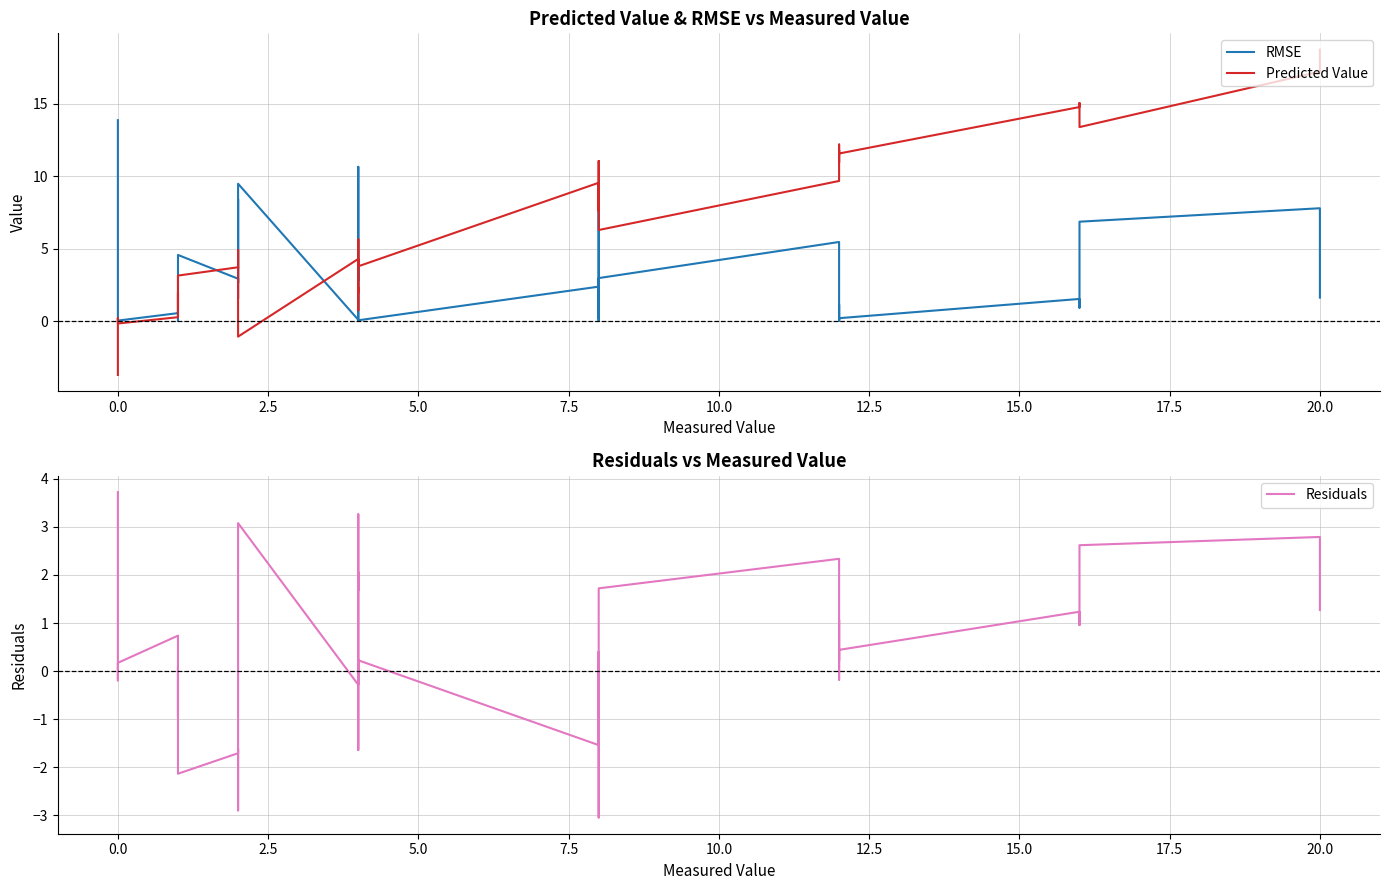

Count the number of data series in this chart.

3